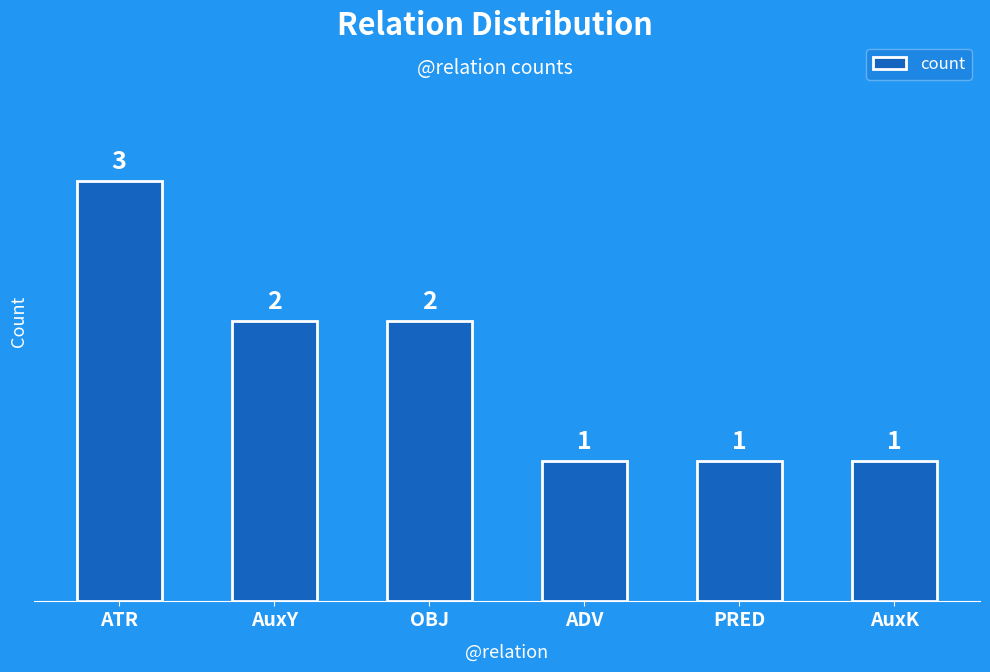

How many distinct data groups are displayed?

1